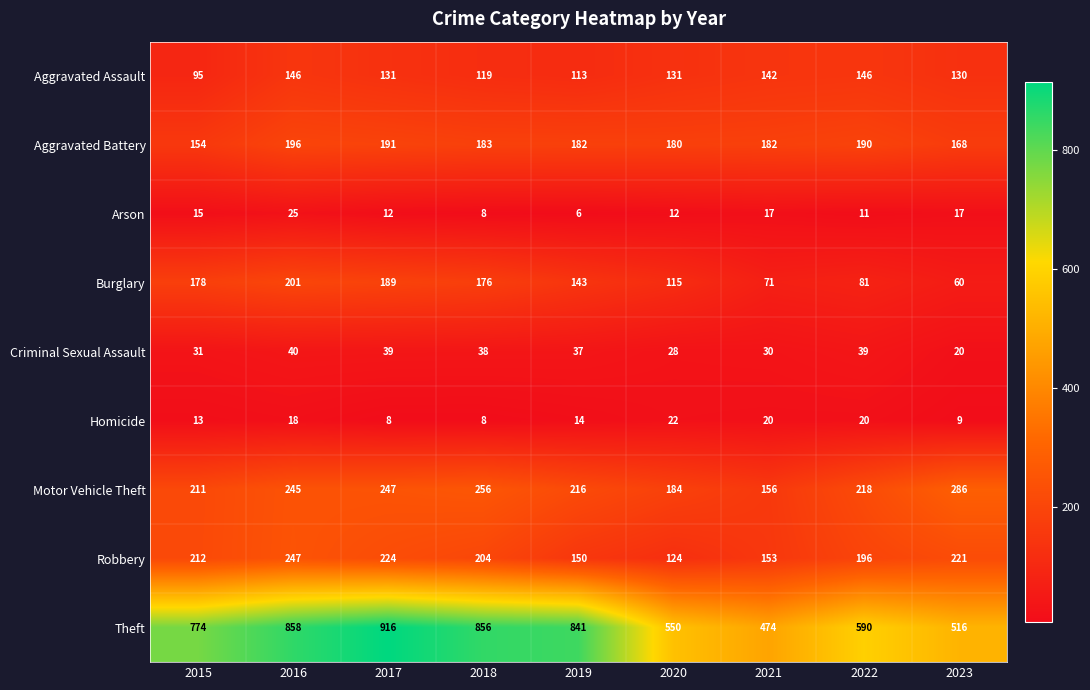

What is the smallest value displayed?

6